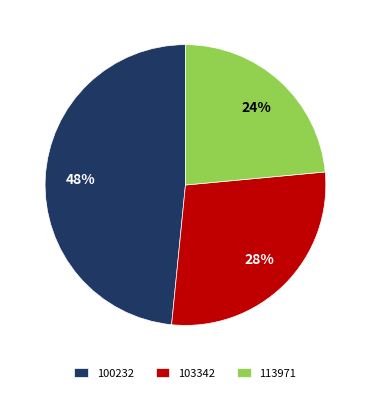

Which slice is the smallest?

113971